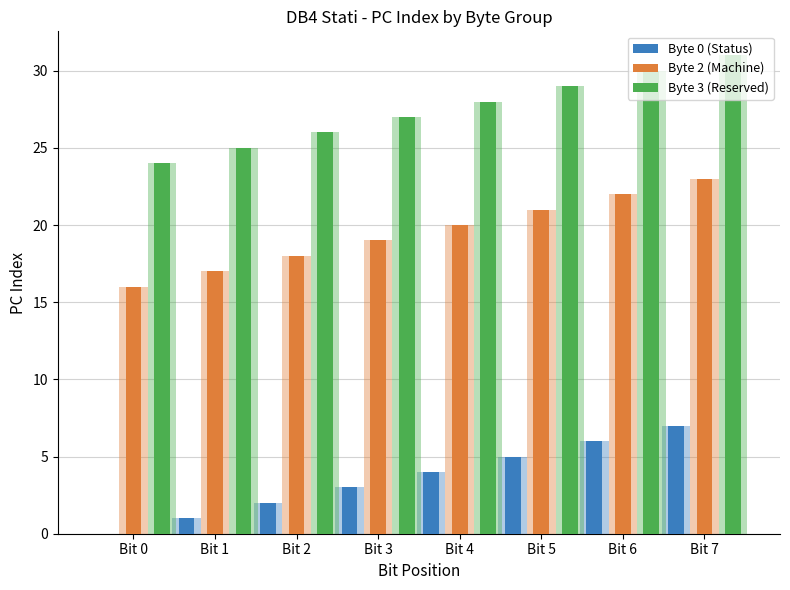

List the series in order of their overall mean, highest first.

Byte 3 (Reserved), Byte 2 (Machine), Byte 0 (Status)